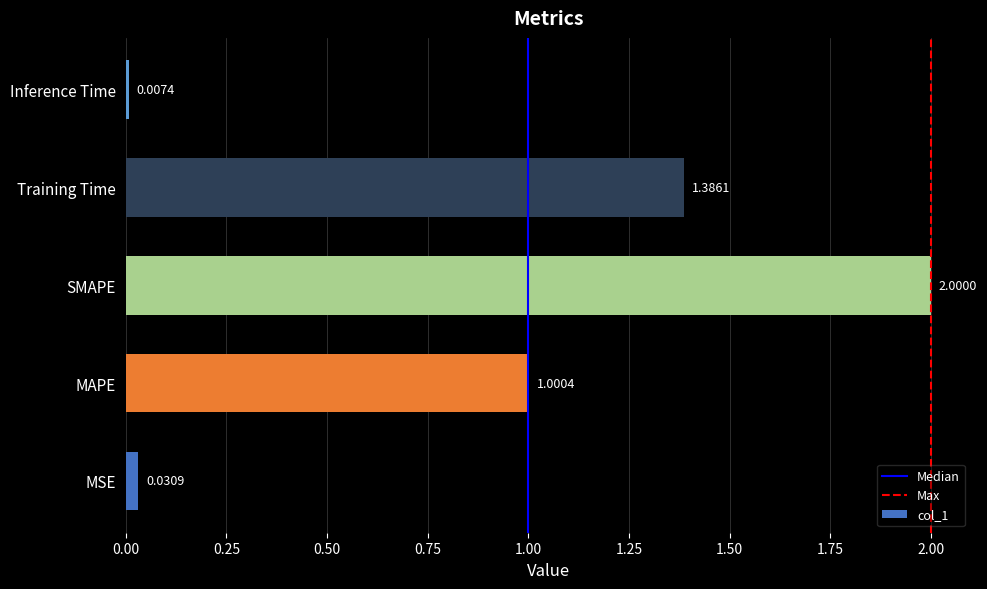

What is the change in value from MAPE to SMAPE?

+1.0